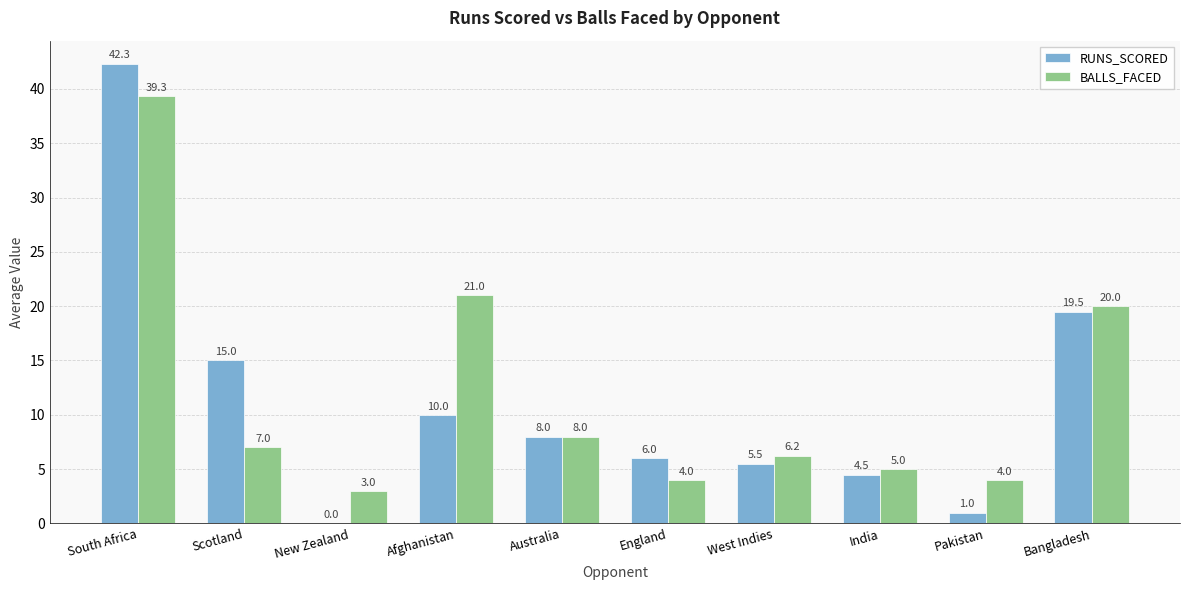

What is the average value of the RUNS_SCORED series?

11.2